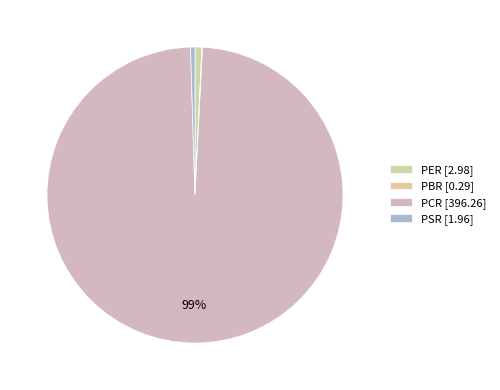

Is the sum of PCR and PSR greater than half?

Yes